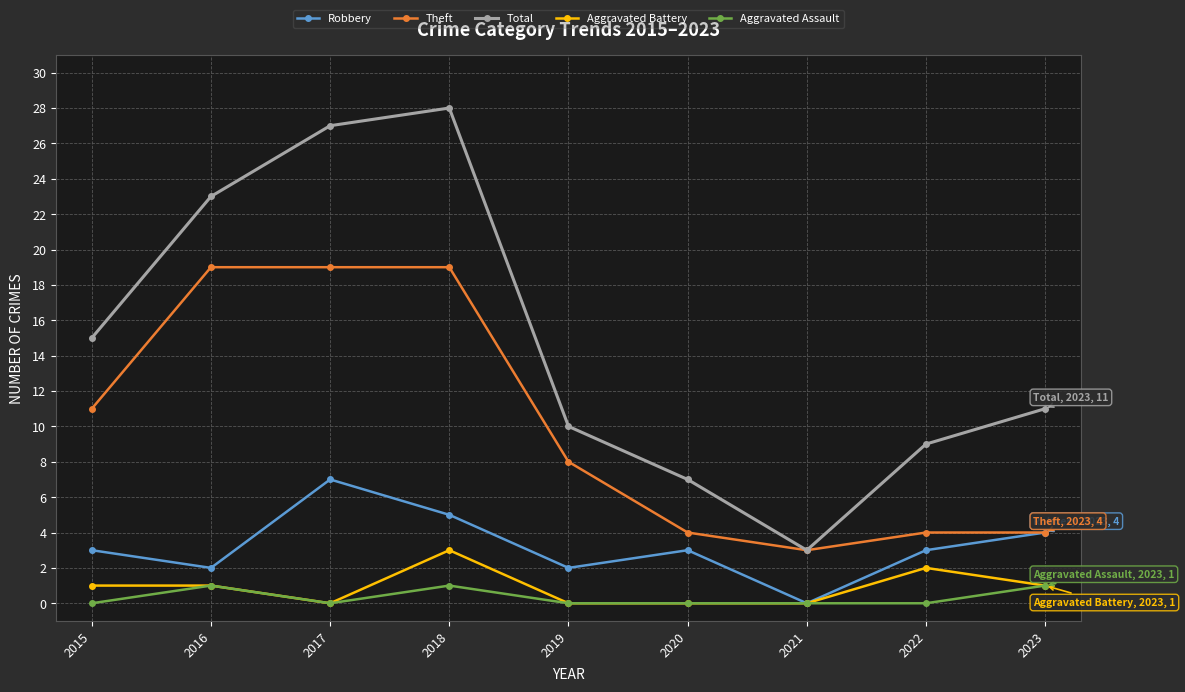

What is the spread (max minus min) of values at 2015?

15